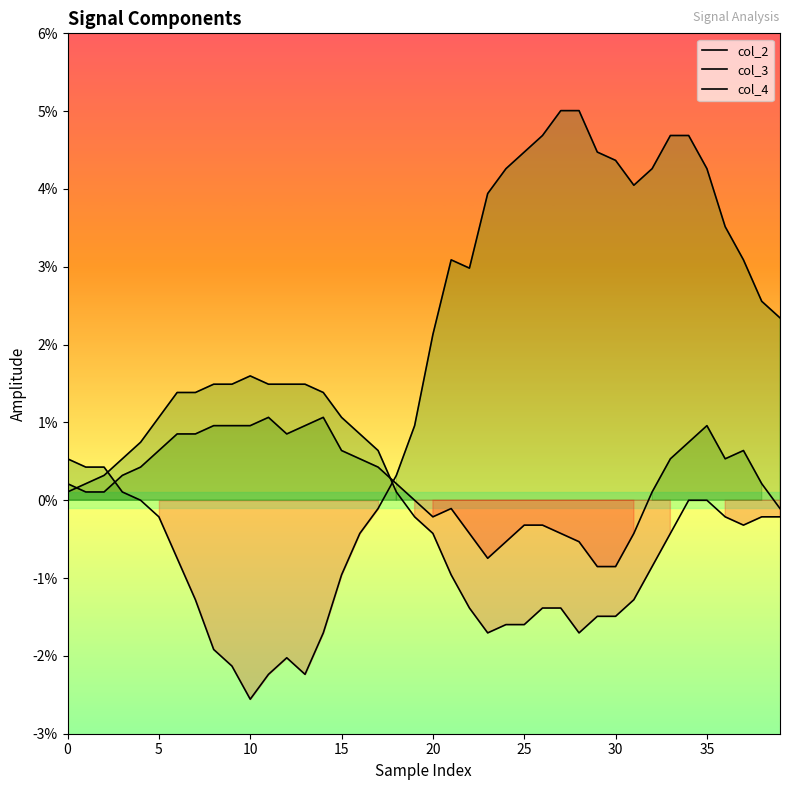

True or false: col_3 has more than 2 interior local peaks.

False